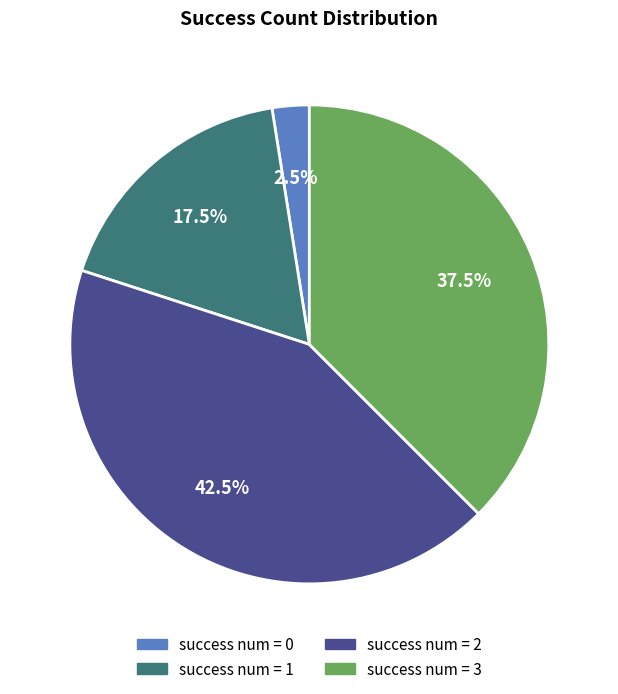

What percentage do success num = 0 and success num = 1 together represent?

20.0%